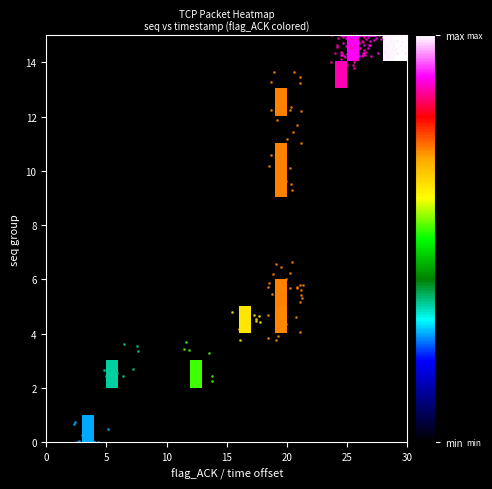

How many series are shown in this chart?

15